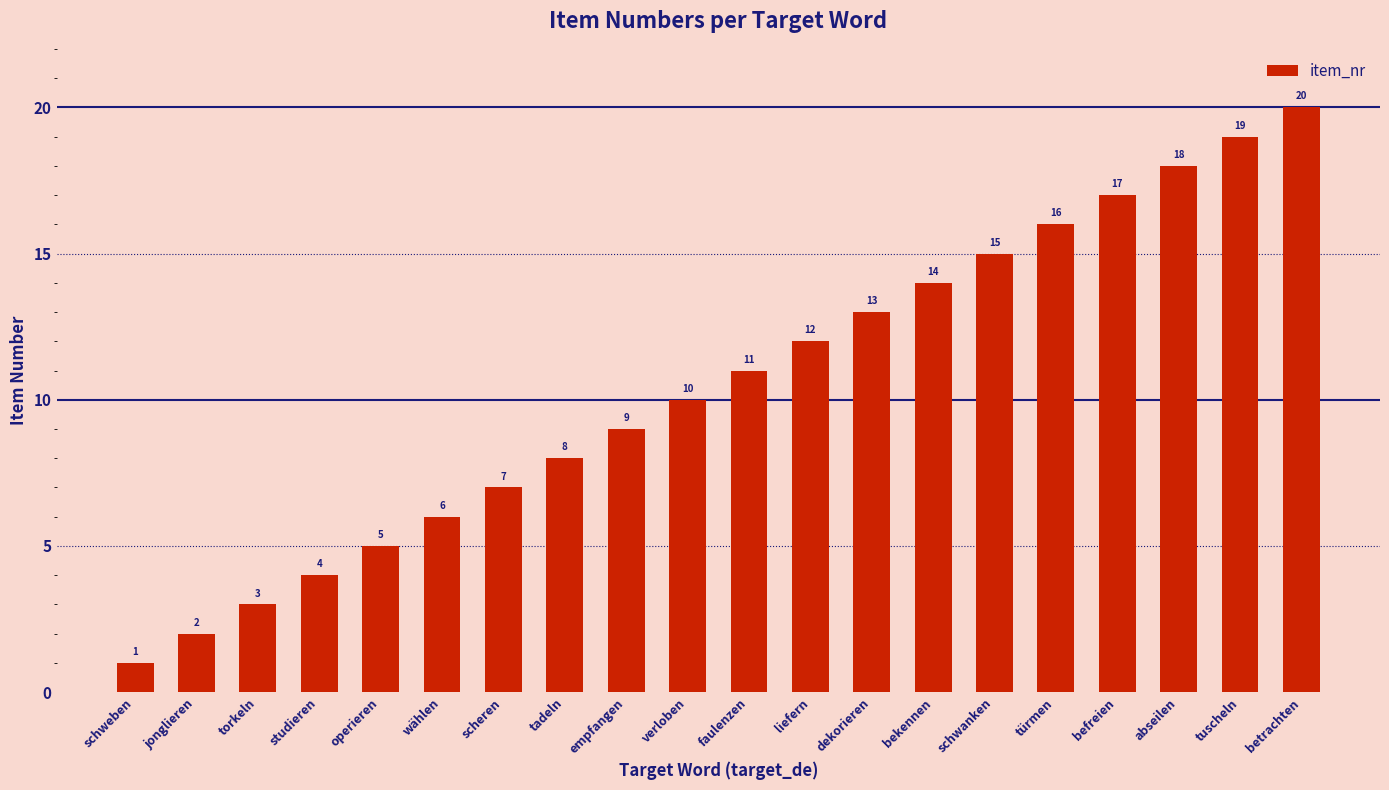

What is the change in value from jonglieren to tuscheln?

+17